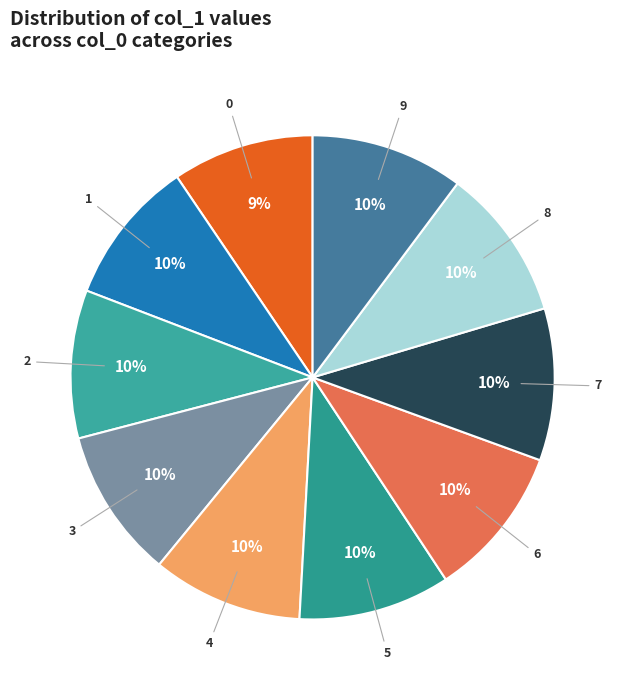

The 0 slice represents 22% of the pie. True or false?

False